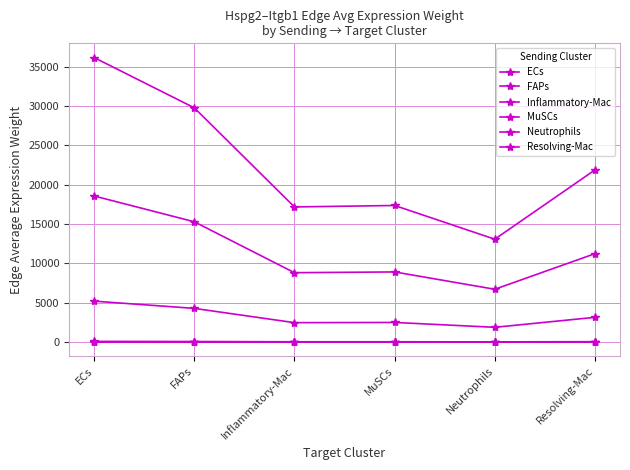

At Neutrophils, list the series in order from largest to smallest.

ECs, FAPs, MuSCs, Neutrophils, Inflammatory-Mac, Resolving-Mac